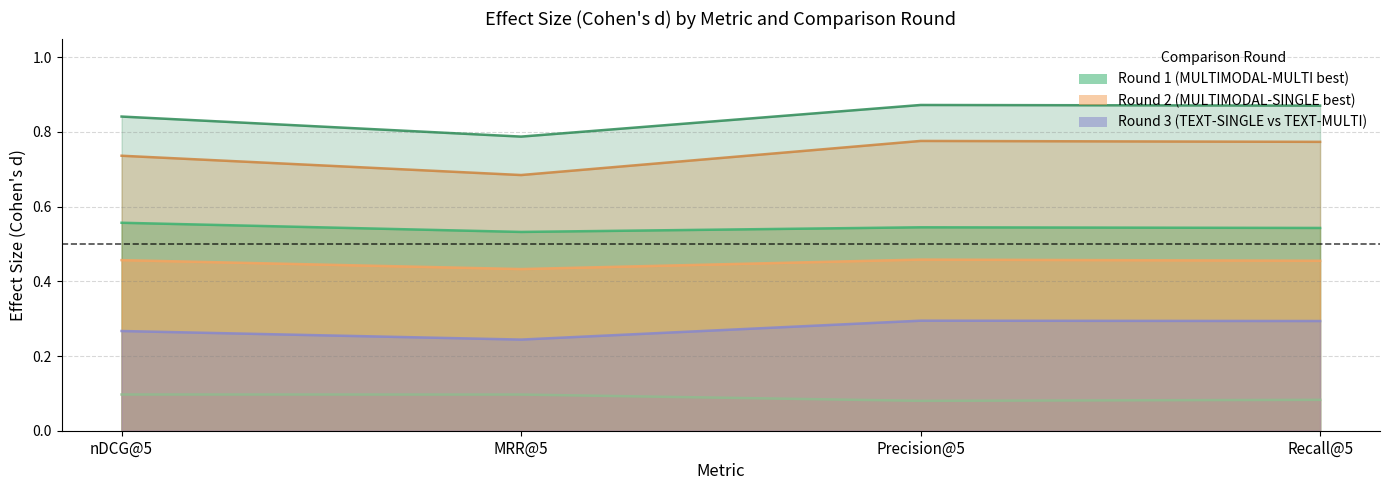

What is the greatest value displayed?

0.9